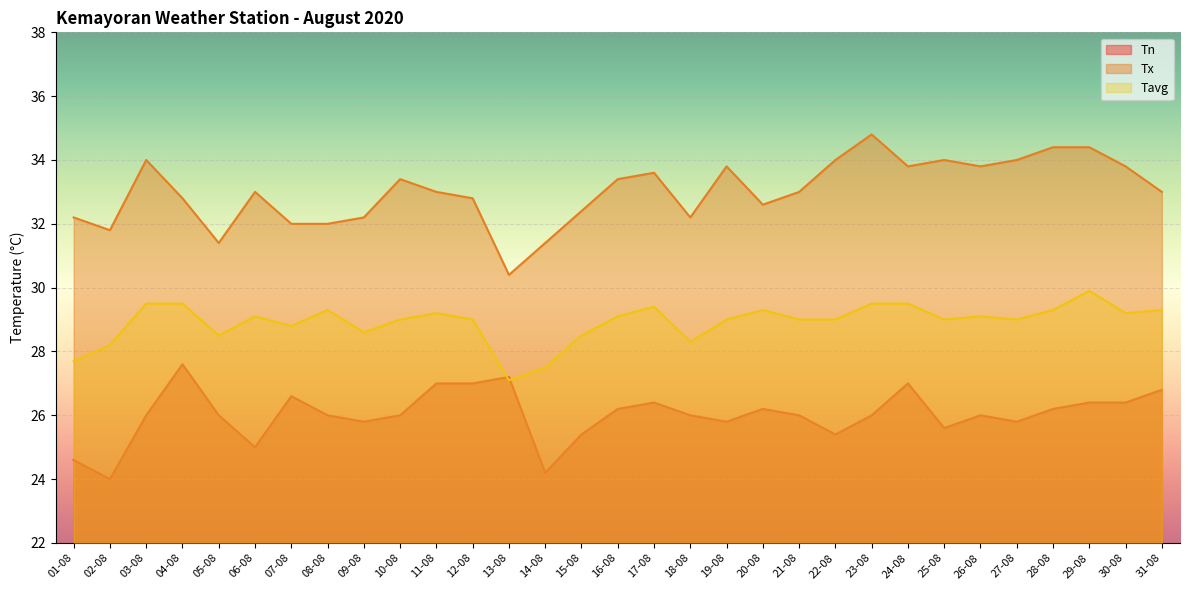

Is the value of Tn at 10-08 greater than the value of Tx at 28-08?

No